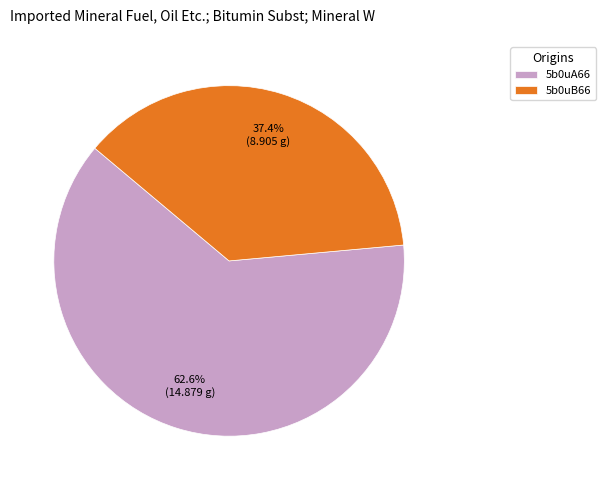

What is the ratio of the value at 5b0uB66 to the value at 5b0uA66?

0.6